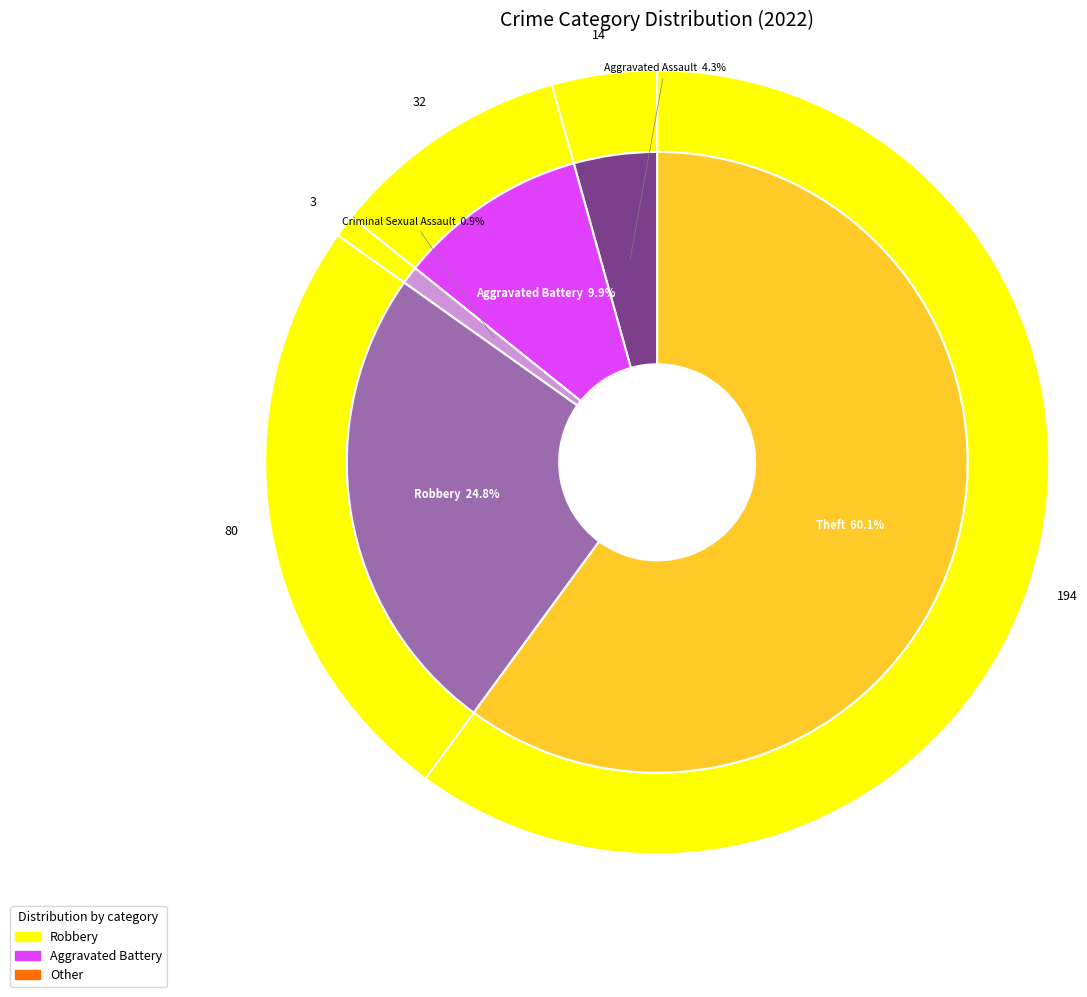

Is there any slice that represents more than half of the pie?

Yes